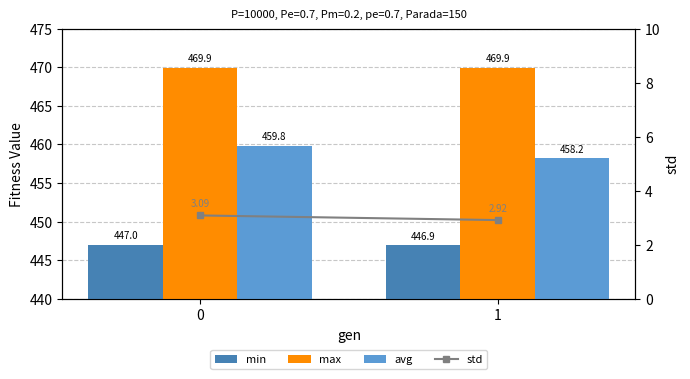

Is the value of max at 1 greater than the value of min at 0?

Yes